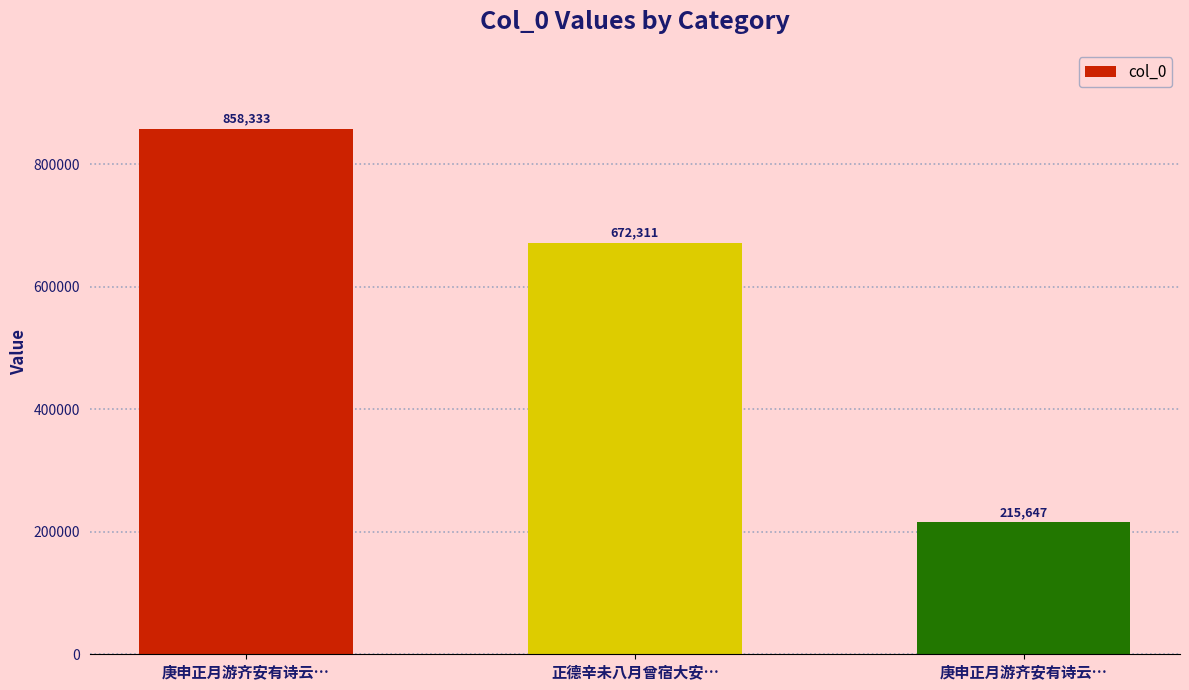

How many data points are less than 672311?

1